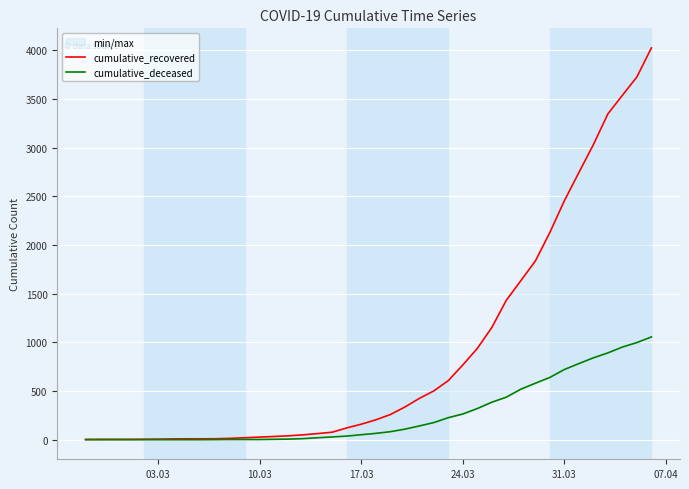

At how many categories does at least one series exceed 1060?

12